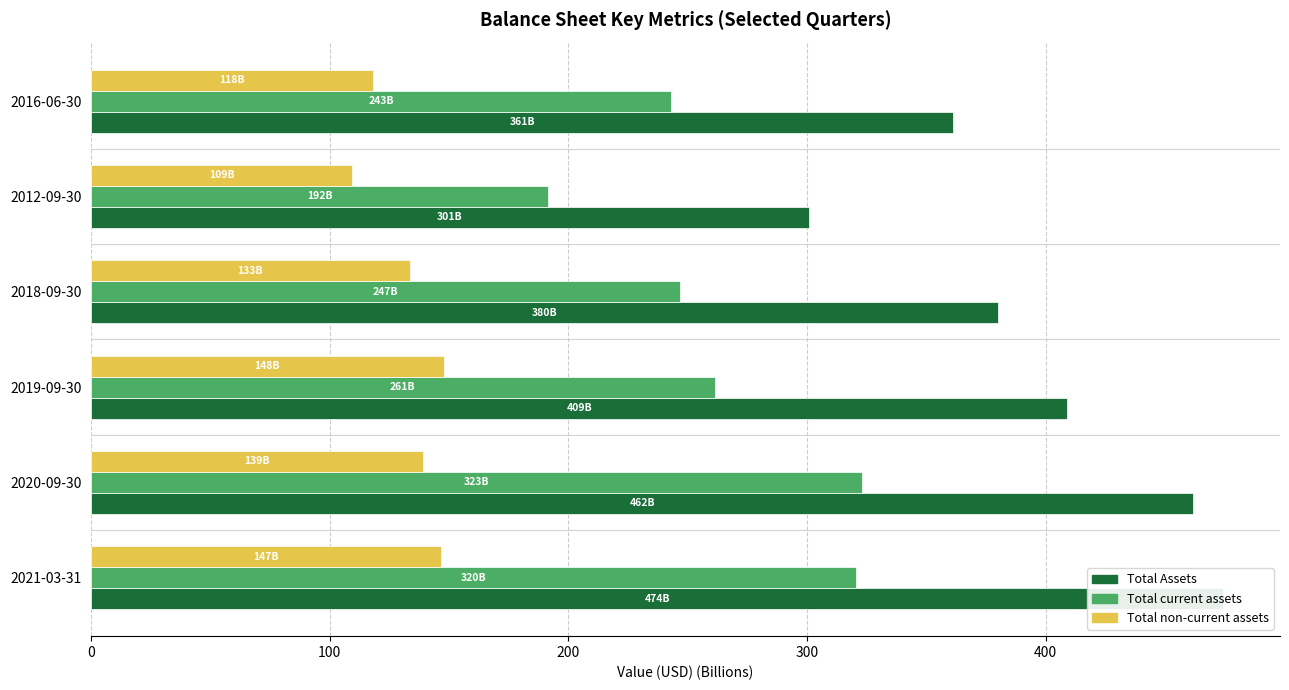

Are the bars horizontal?

Yes